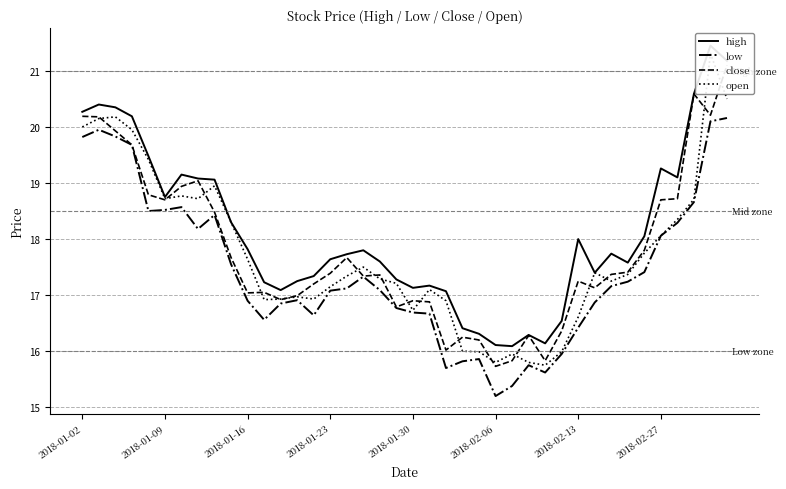

In close, how many points are lower than both neighbors (excluding endpoints)?

10